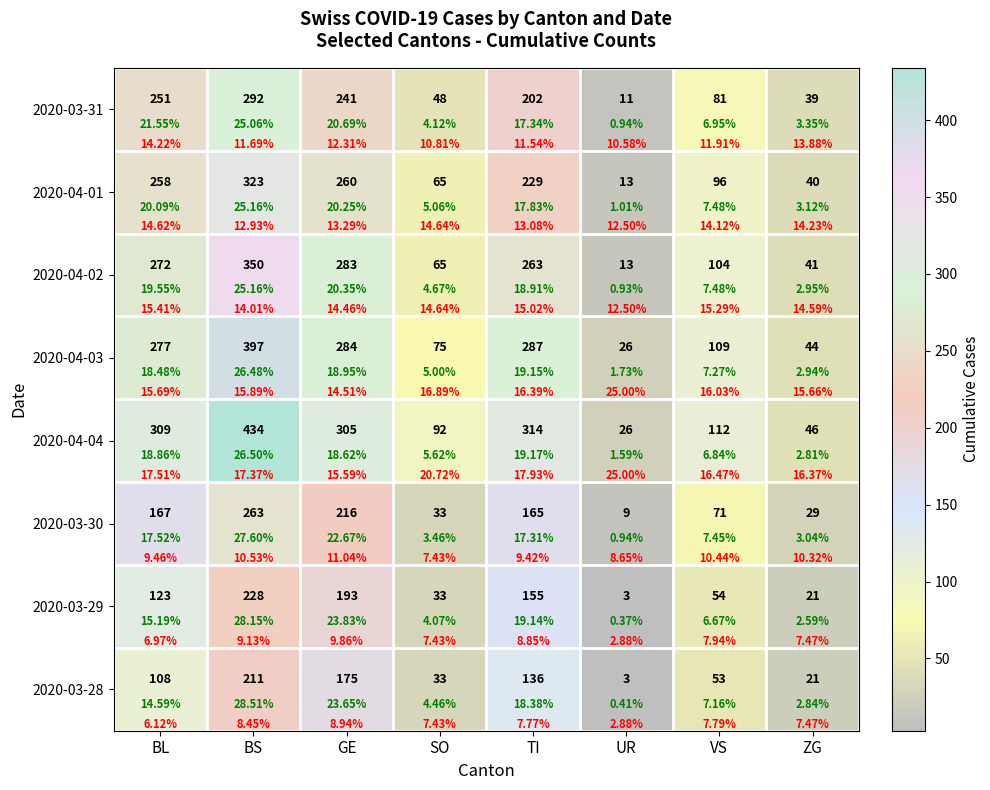

Between BS and BL, which is larger?

BS